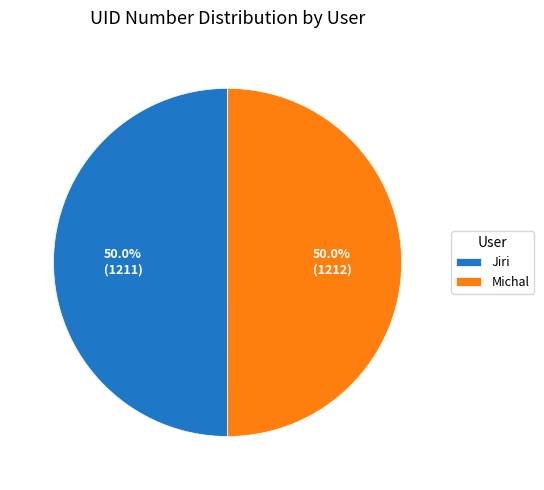

Is the sum of Jiri and Michal greater than half?

Yes